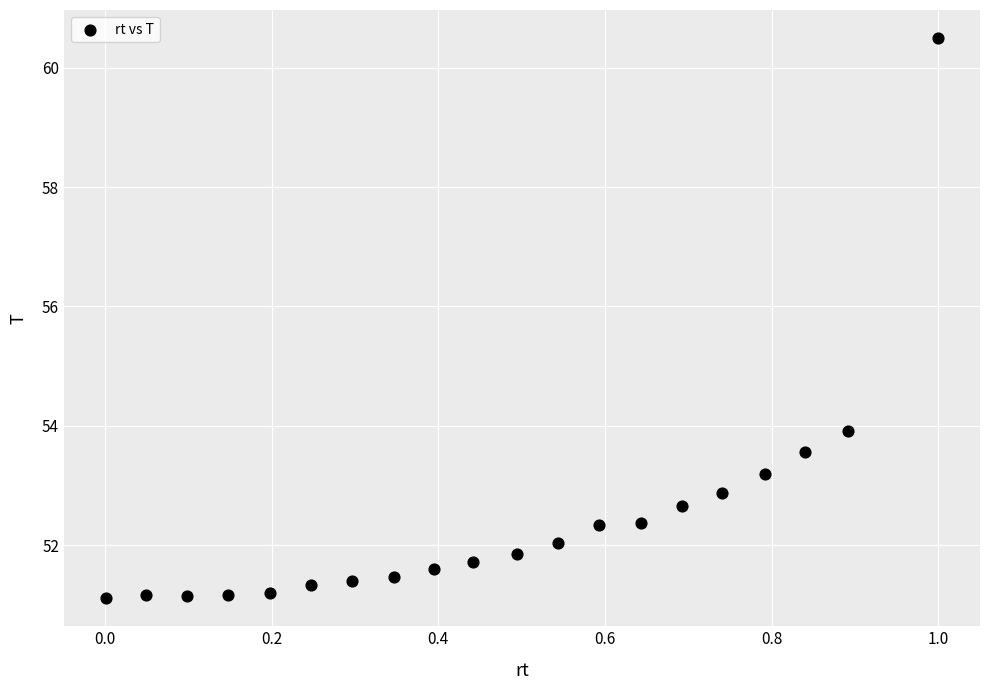

What Y value in the scatter plot is closest to 55?

53.9